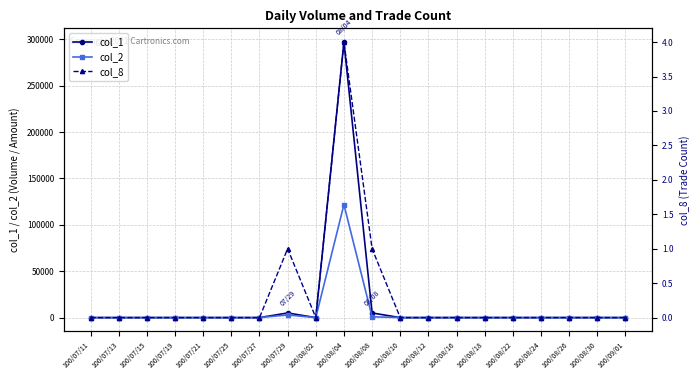

At which category does col_8 reach its first local peak?

100/07/29